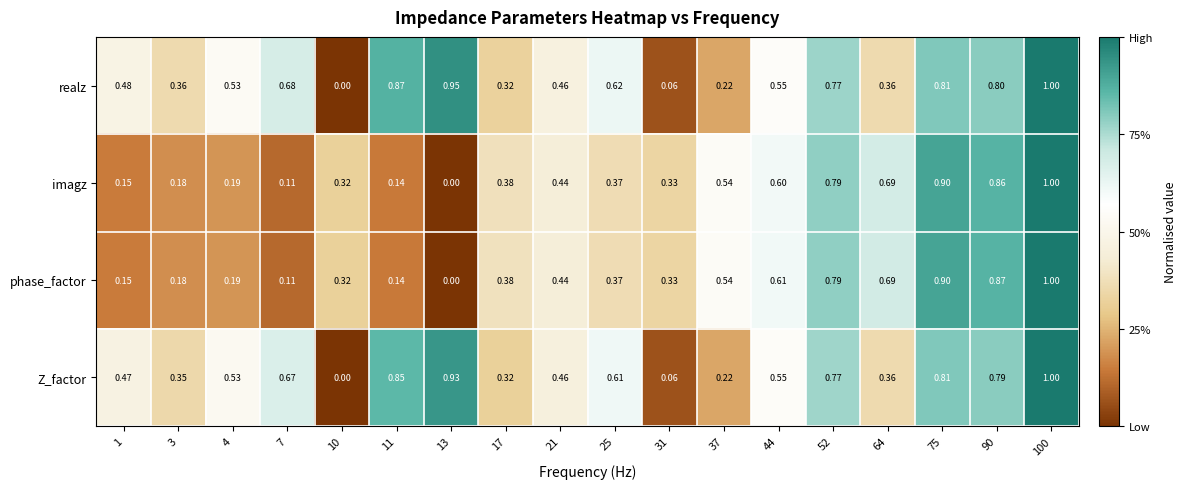

Which series has the largest total across all categories?

realz